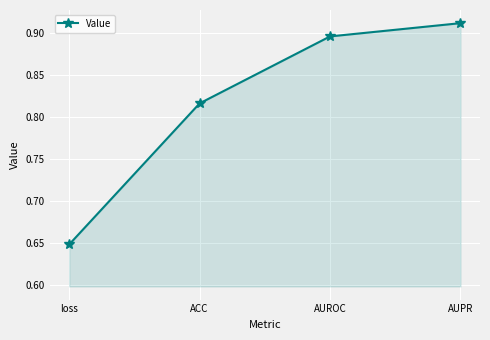

What is the difference between the maximum and minimum values?

0.3